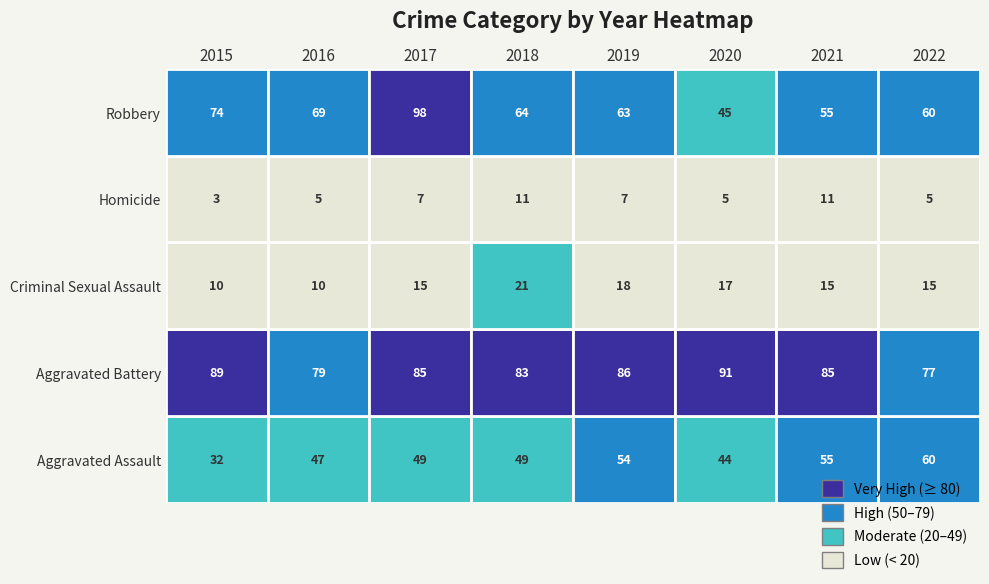

Which series changed the most between 2018 and 2022?

Aggravated Assault